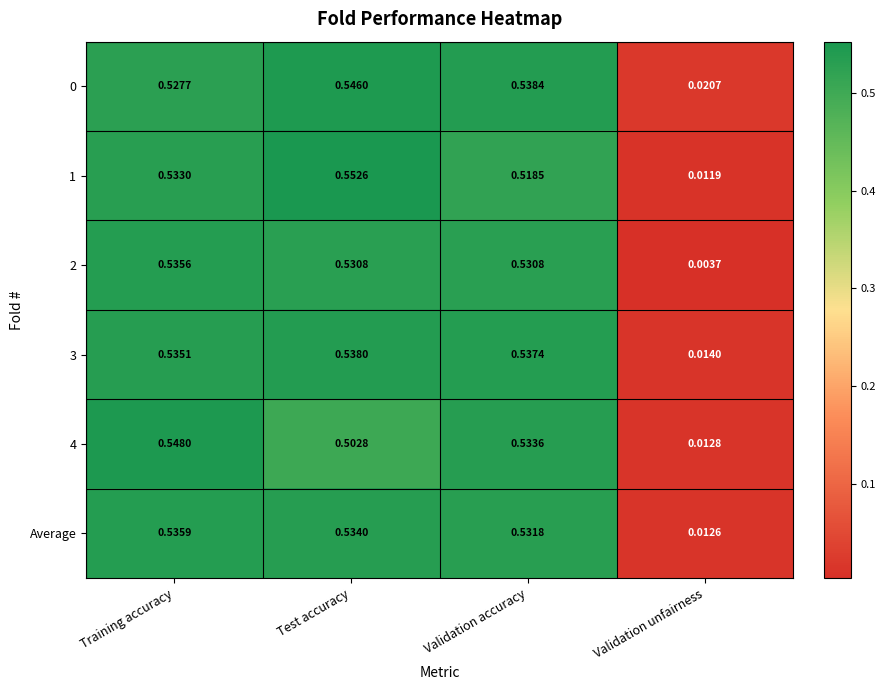

At which label does 1 reach its minimum?

Validation unfairness